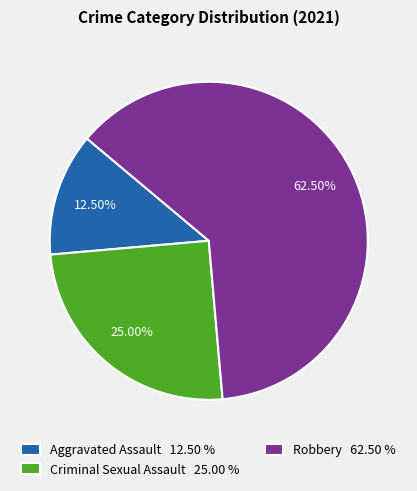

Combined, do Aggravated Assault 12.50 % and Robbery 62.50 % account for over 50%?

Yes